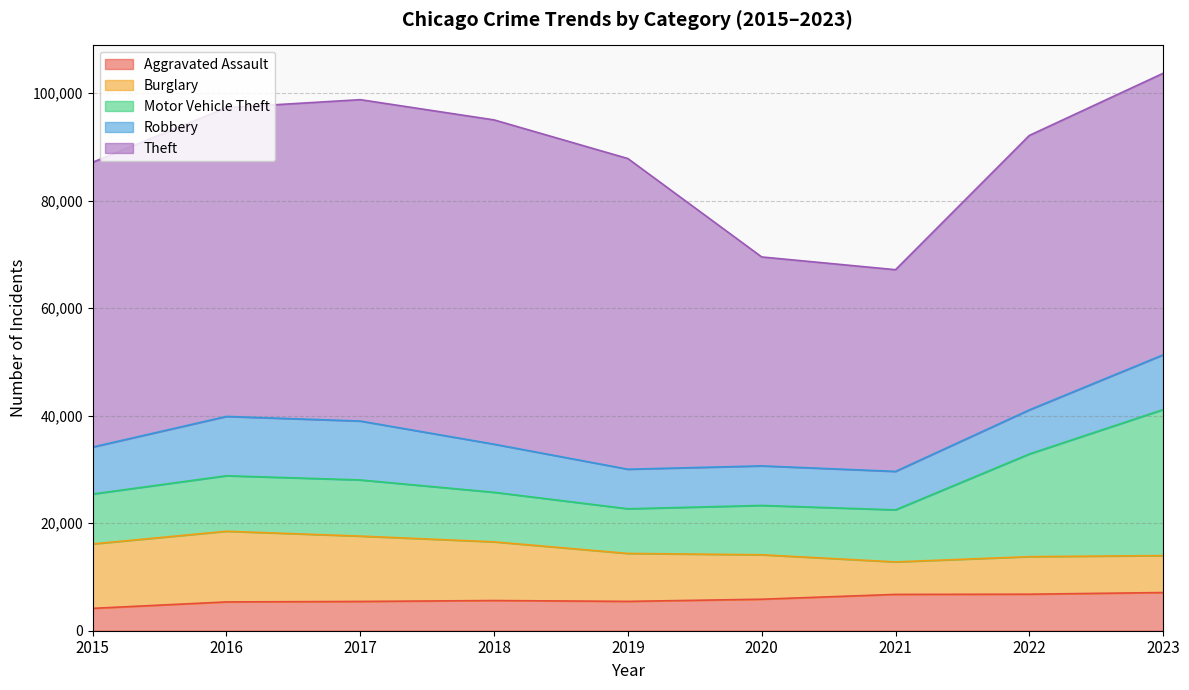

Reading left to right, what are all the values shown in this chart?

Aggravated Assault: 4163	5360	5447	5617	5459	5860	6759	6796	7104
Burglary: 11980	13144	12156	10917	8917	8270	6043	6984	6875
Motor Vehicle Theft: 9289	10329	10447	9217	8309	9177	9683	19096	27161
Robbery: 8735	11031	10957	8952	7359	7360	7153	8204	10183
Theft: 52982	57446	59792	60328	57798	38868	37526	51060	52382